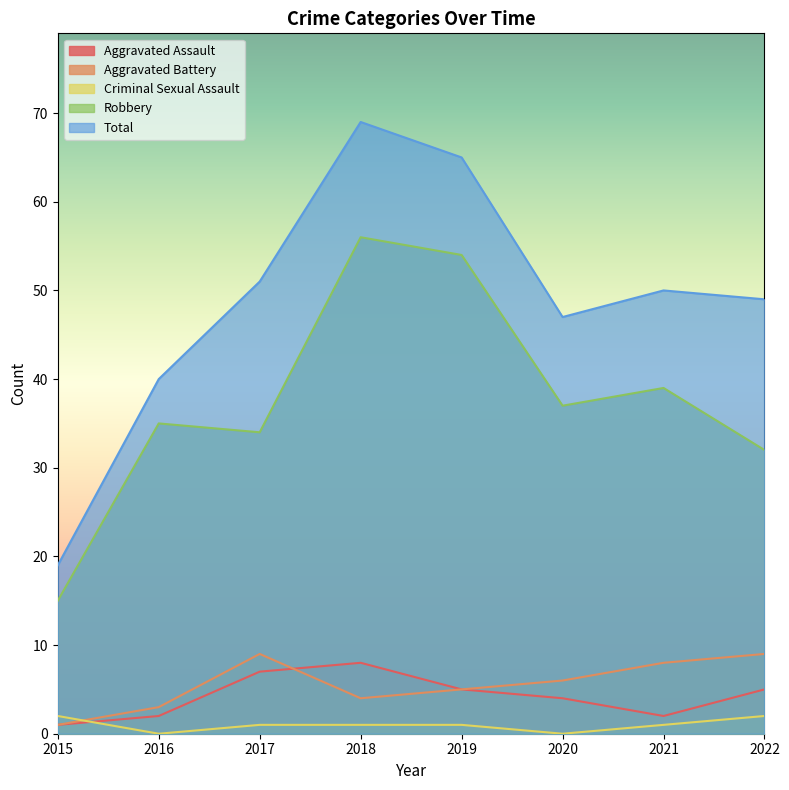

What is the value of the Aggravated Battery point at the 2nd from the left?

3